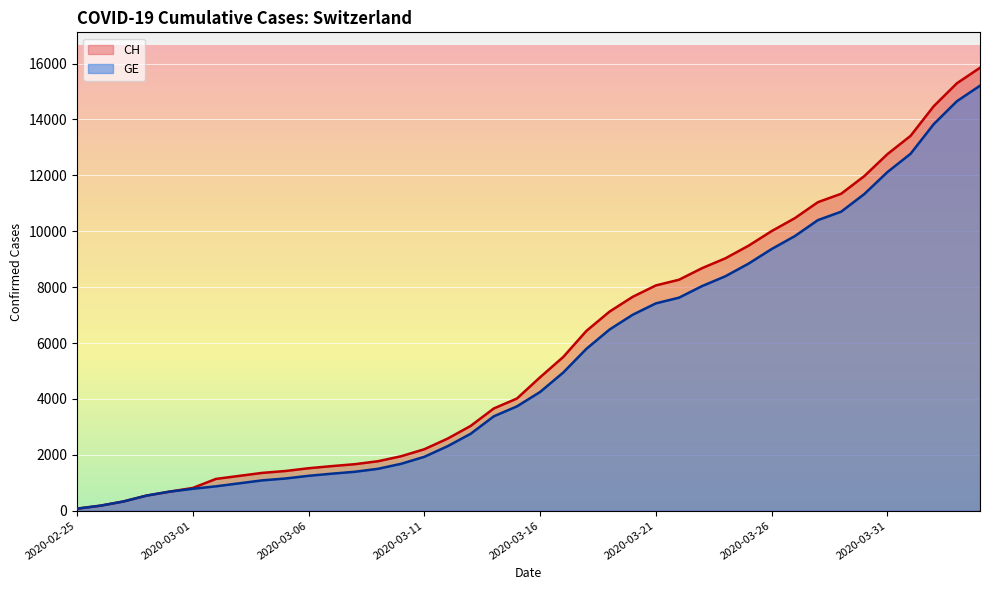

True or false: CH has a value of 4327 at 2020-04-02.

False